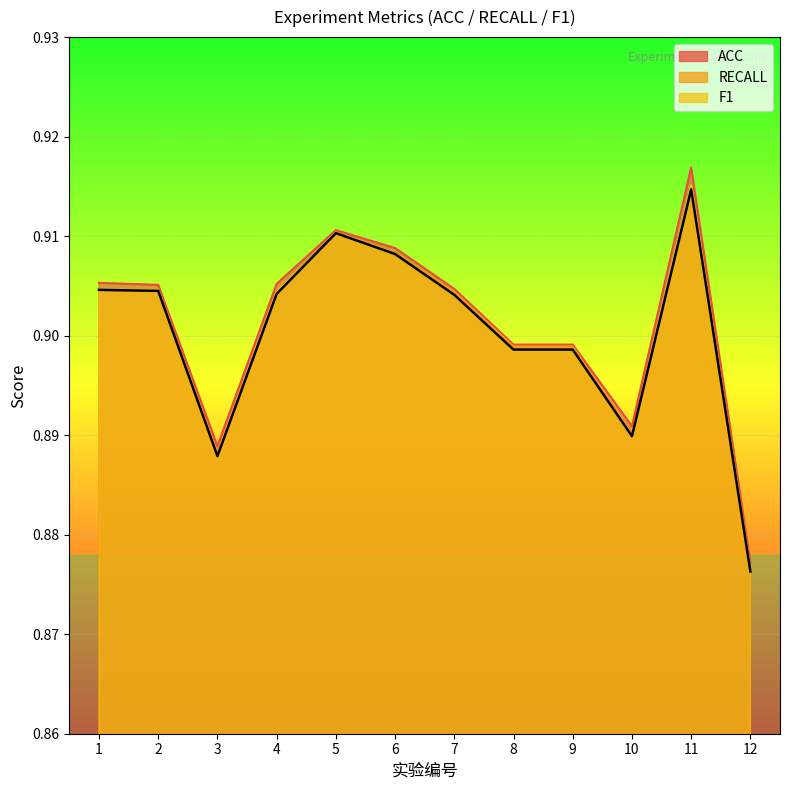

Reading left to right, transcribe all the data shown in this chart.

1=0.9	2=0.9	3=0.9	4=0.9	5=0.9	6=0.9	7=0.9	8=0.9	9=0.9	10=0.9	11=0.9	12=0.9